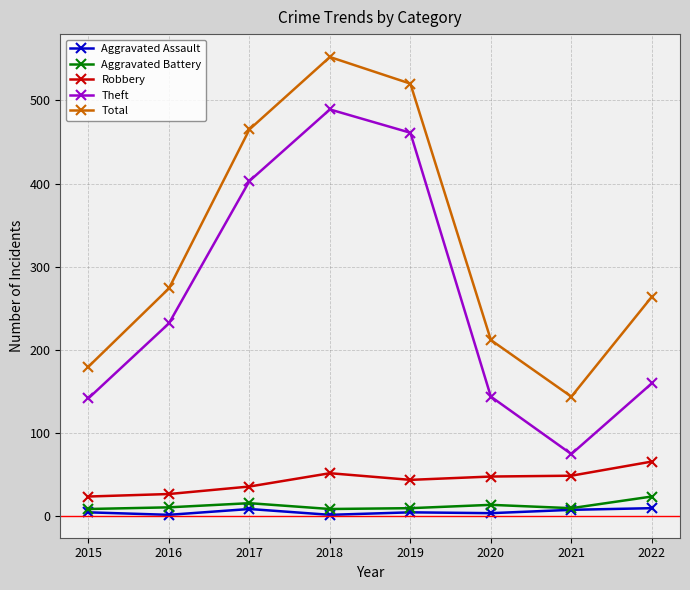

What is the highest value of the Total series?

552